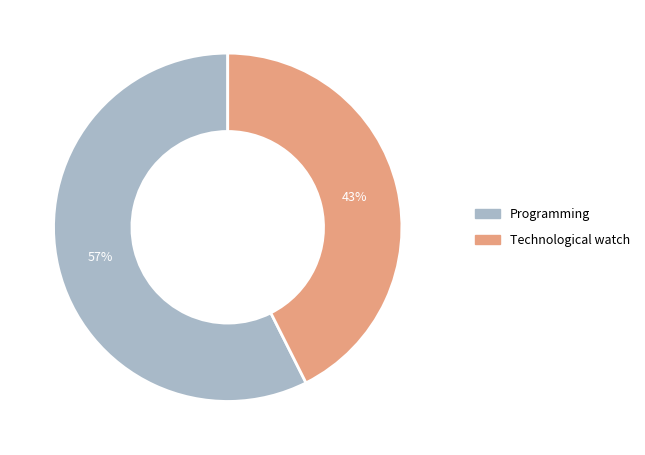

To the nearest percent, what percentage of the pie is Programming?

57%